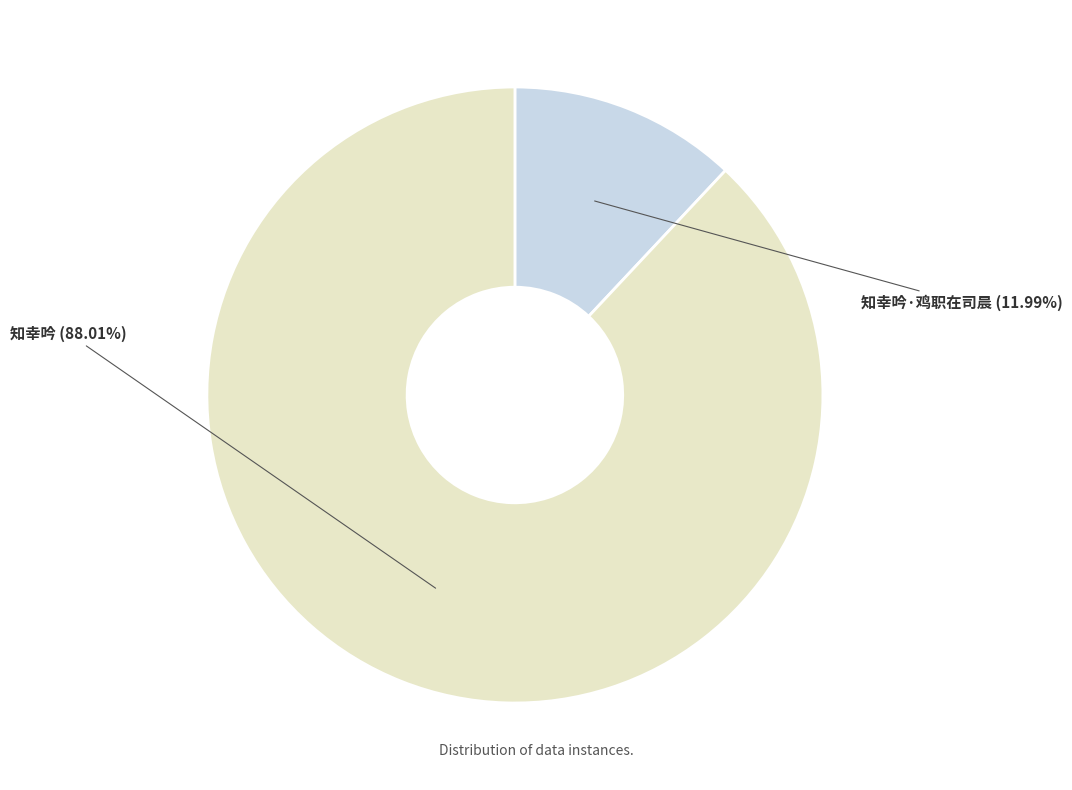

How many slices are in this pie chart?

2